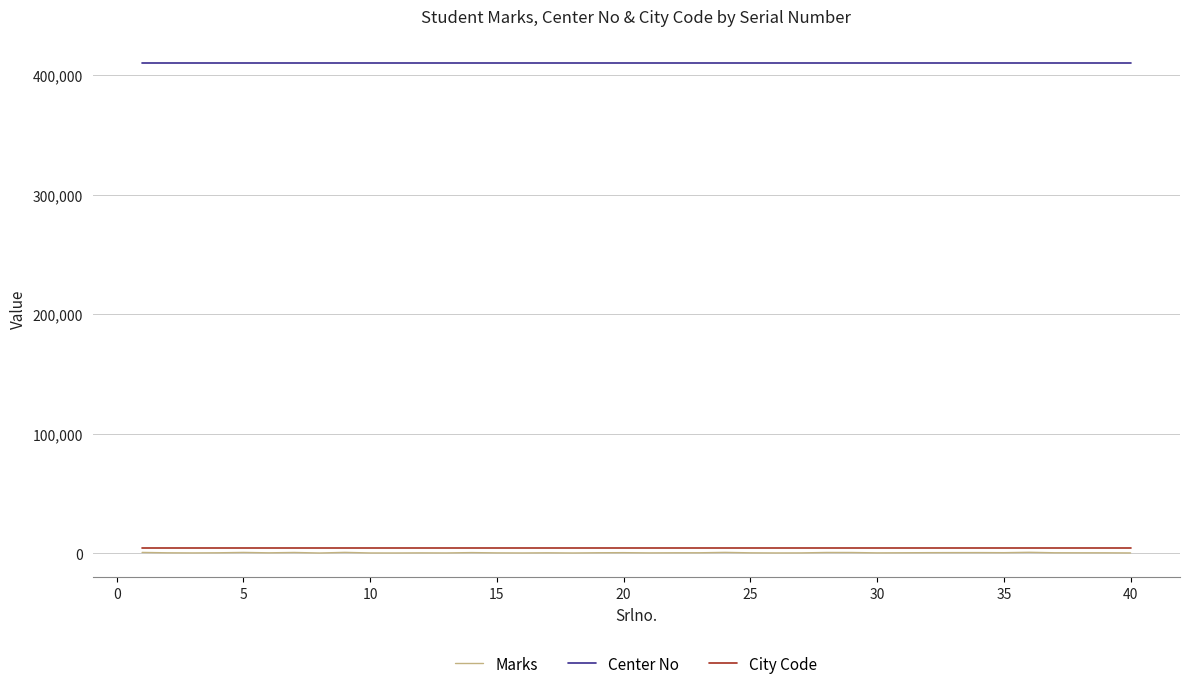

How many lines are shown in the chart?

3